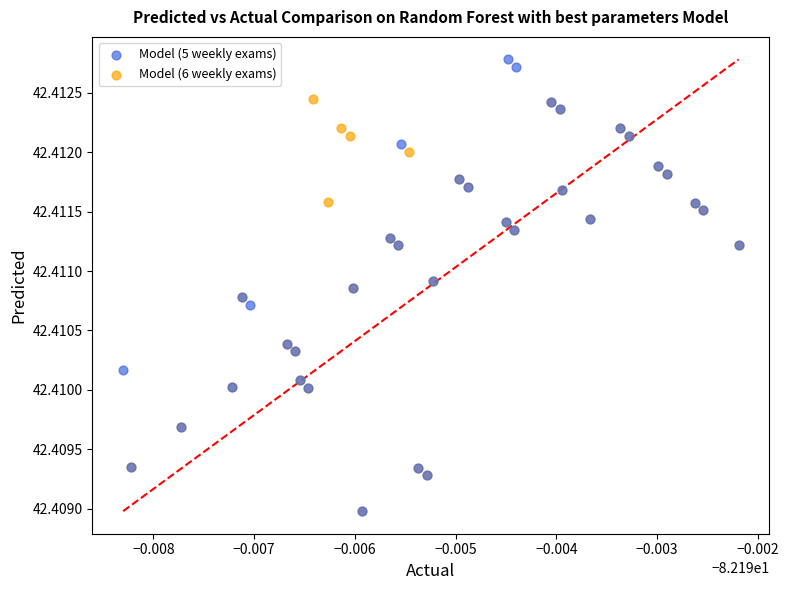

Which series has the largest Y range (max minus min)?

Model (5 weekly exams)